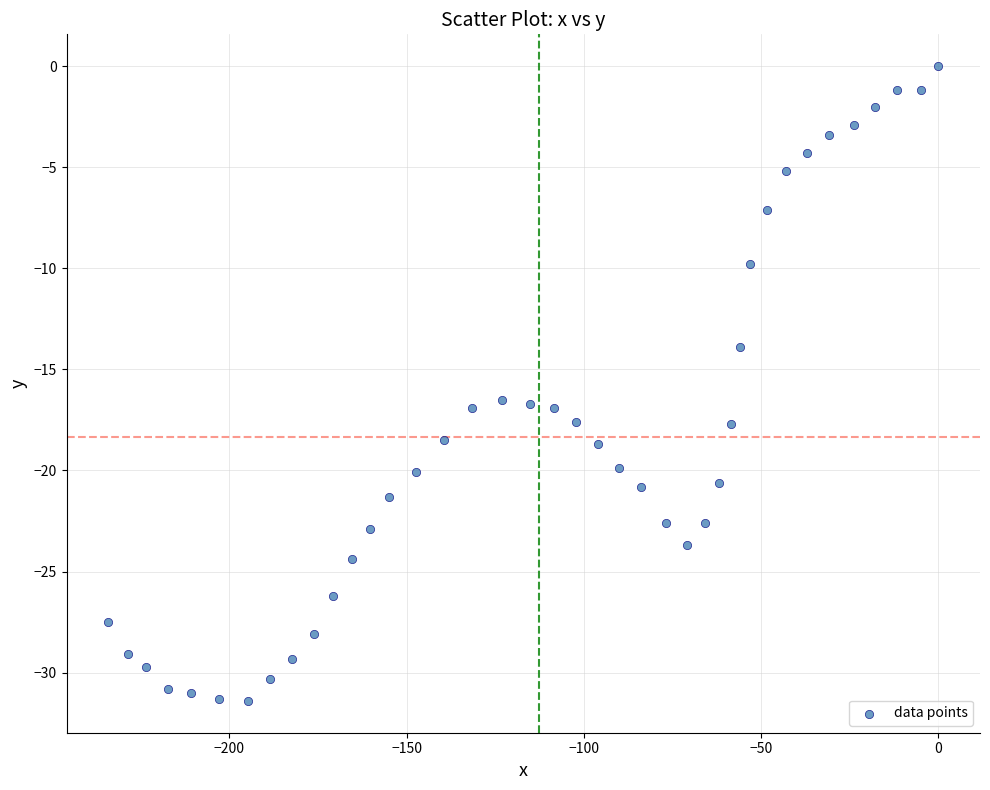

What Y value in the scatter plot is closest to -15?

-13.9